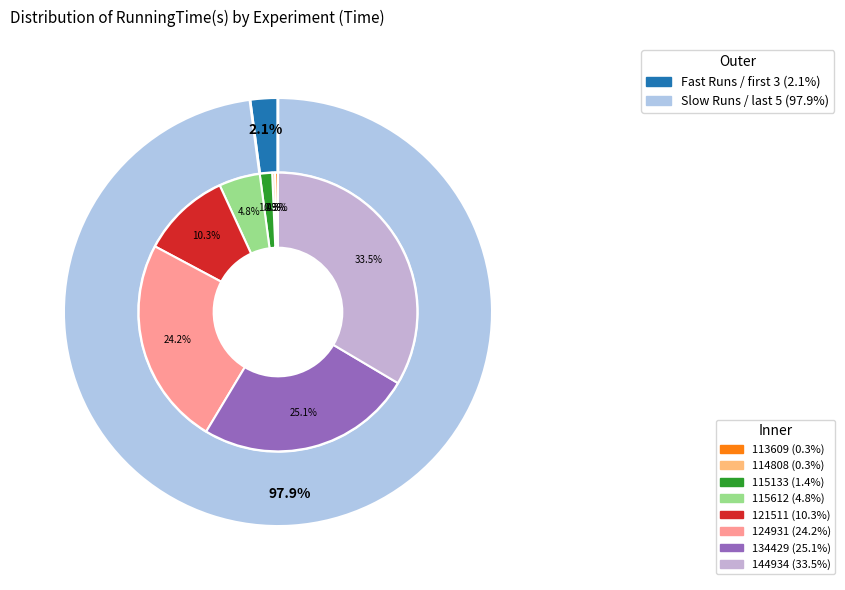

To the nearest percent, what is the difference between the 20160412_115612 and 20160412_144934 slice percentages?

29%